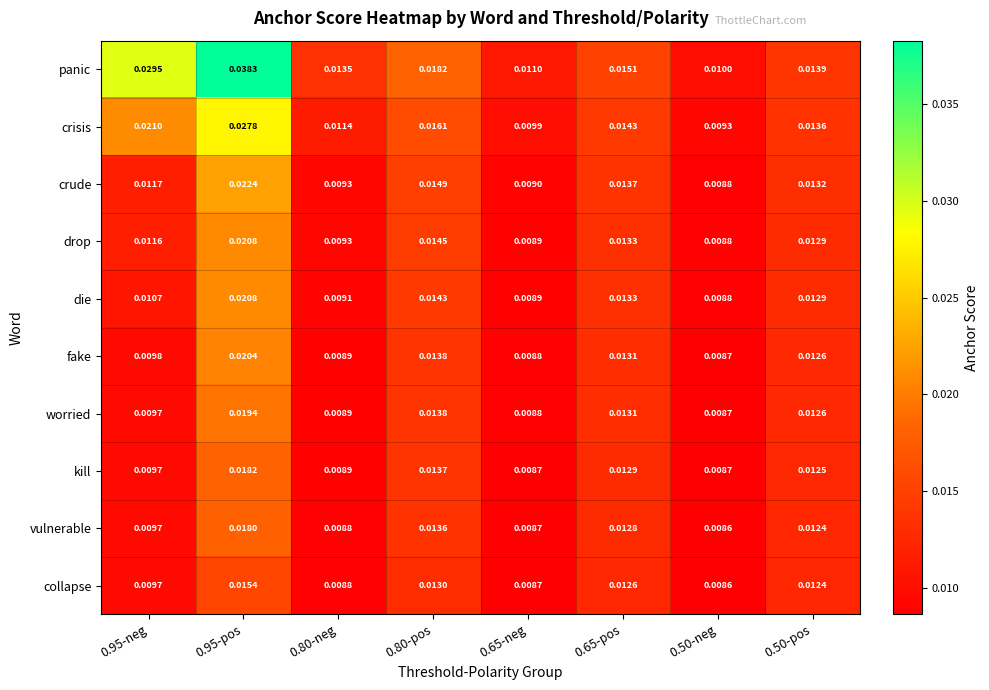

Which series has the largest total across all categories?

panic